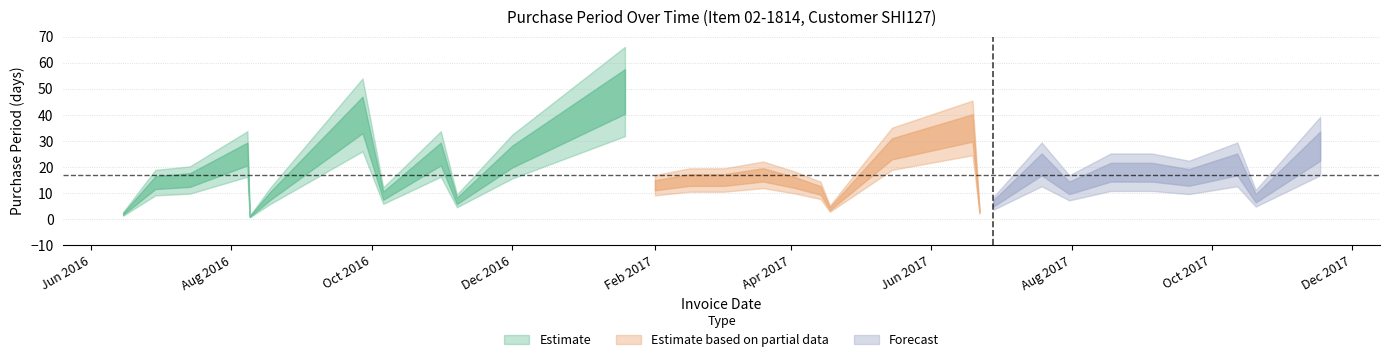

Which category has the highest value across all series?

2017-01-19